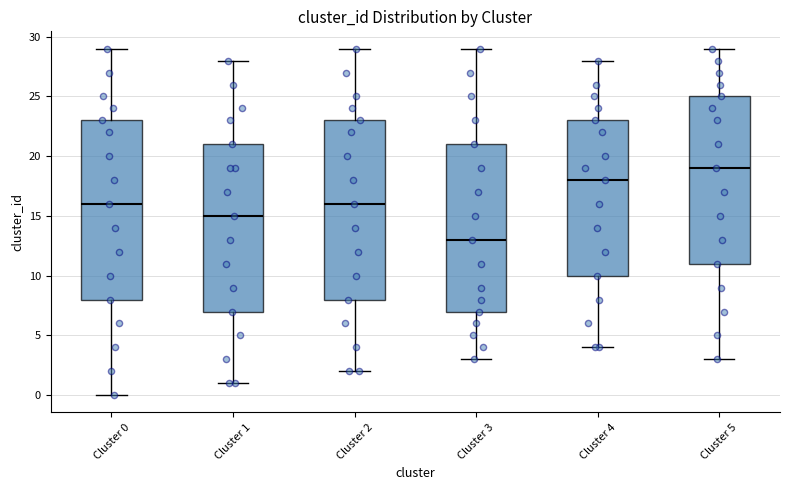

Where does the median line of the box for Cluster 3 sit on the y-axis? The values are not printed on the chart, so give them approximately, as read against the axis.

13